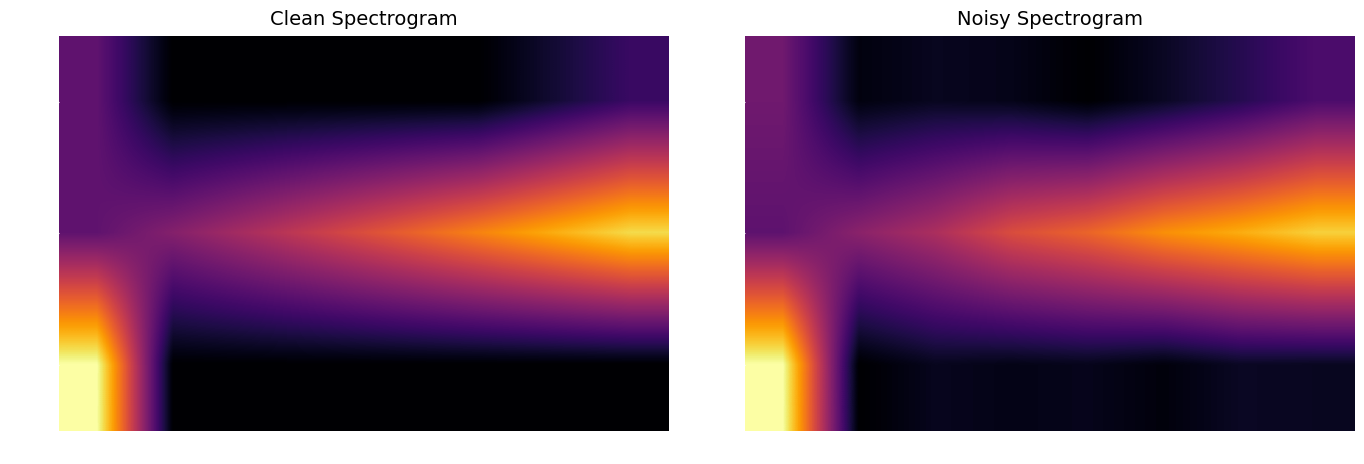

True or false: Day 22 has a value of 34472.7 at 6.

True